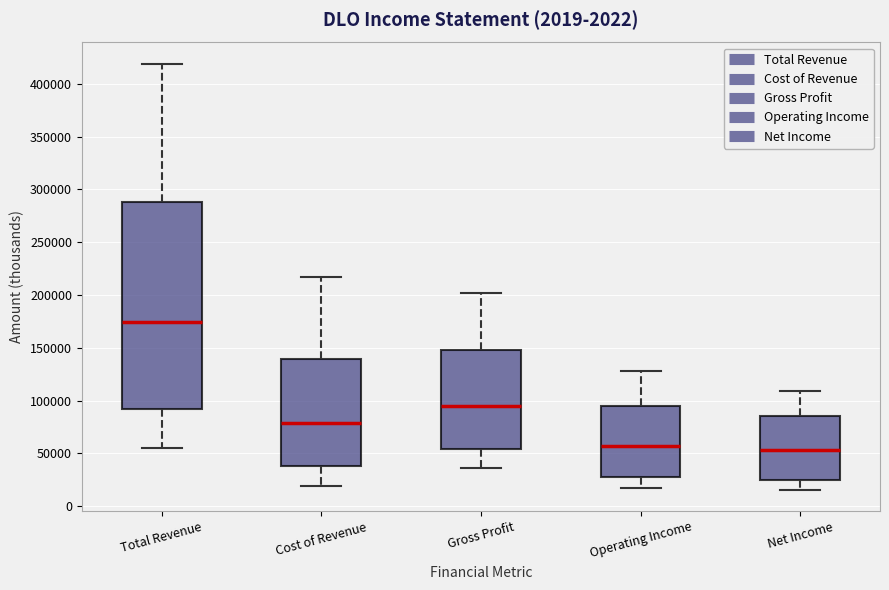

Reading left to right, transcribe this box plot: for each box, give where its median line is, the range the box spans, and where its two whiskers end, as read against the y-axis. The values are not printed on the chart, so give them approximately, as read against the axis.

Total Revenue: median 175000, box 90000 to 290000, whiskers 55000 to 420000
Cost of Revenue: median 80000, box 40000 to 140000, whiskers 20000 to 215000
Gross Profit: median 95000, box 55000 to 150000, whiskers 35000 to 200000
Operating Income: median 55000, box 30000 to 95000, whiskers 20000 to 130000
Net Income: median 55000, box 25000 to 85000, whiskers 15000 to 110000